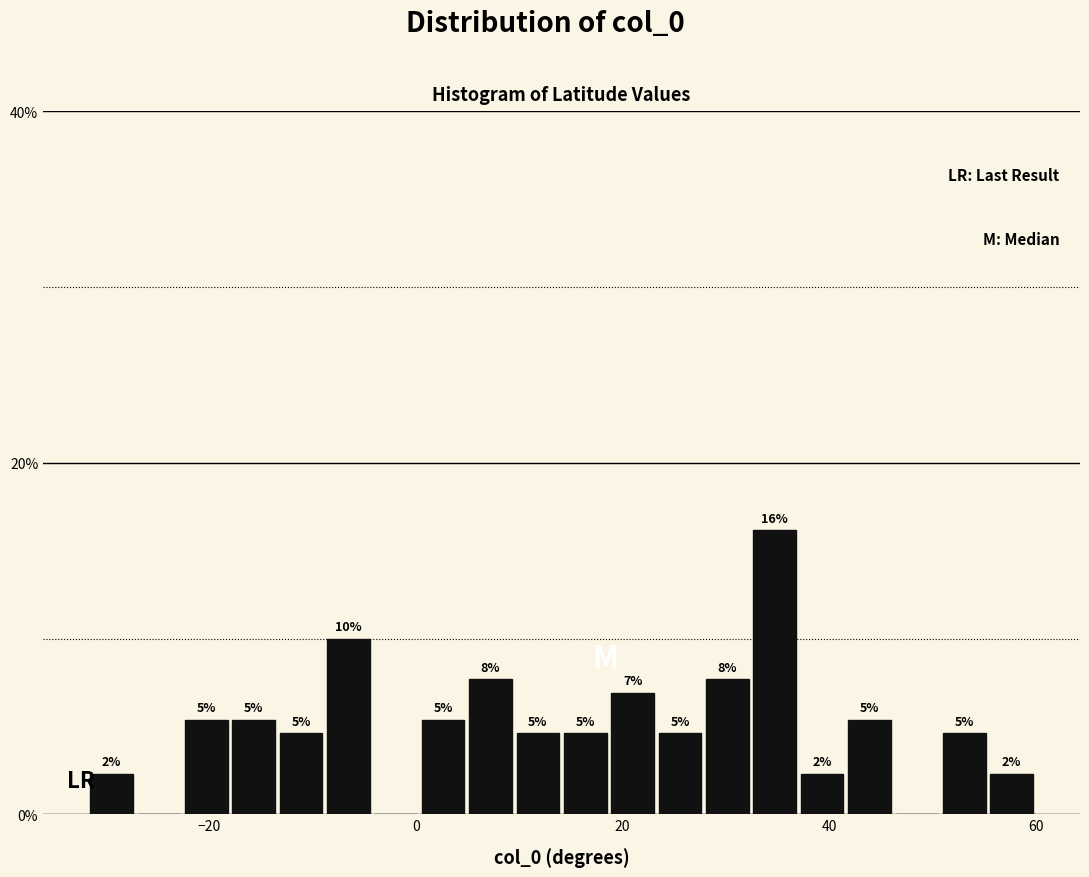

Read against the x-axis, roughly where is the centre of the tallest bar?

34